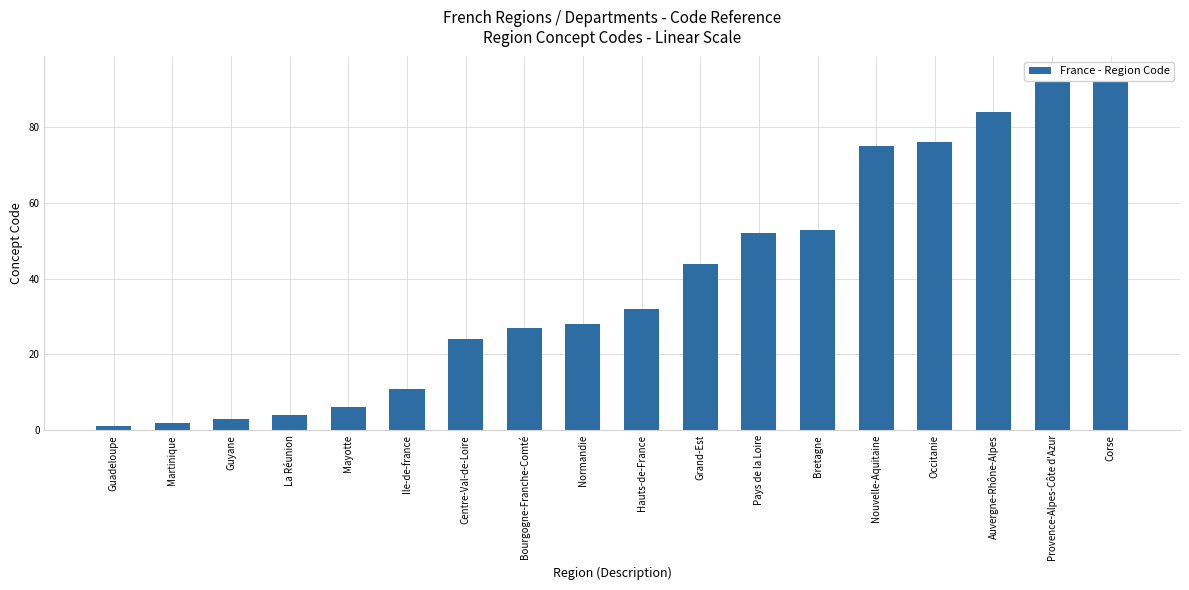

What is the sum of the values at Grand-Est and Provence-Alpes-Côte d'Azur?

137